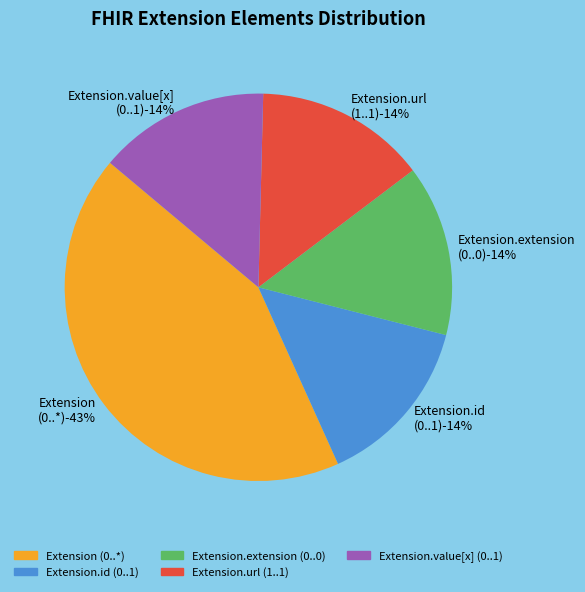

Is there any slice that represents more than half of the pie?

Yes